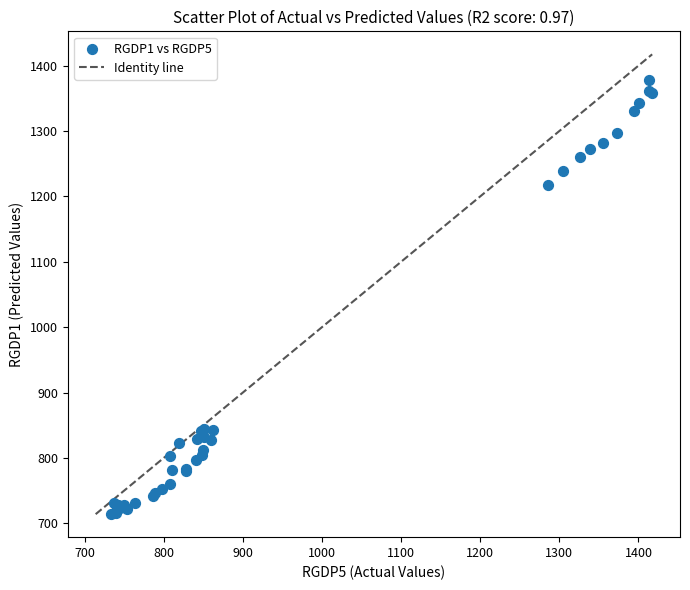

What Y value in the scatter plot is closest to 1046?

1217.5